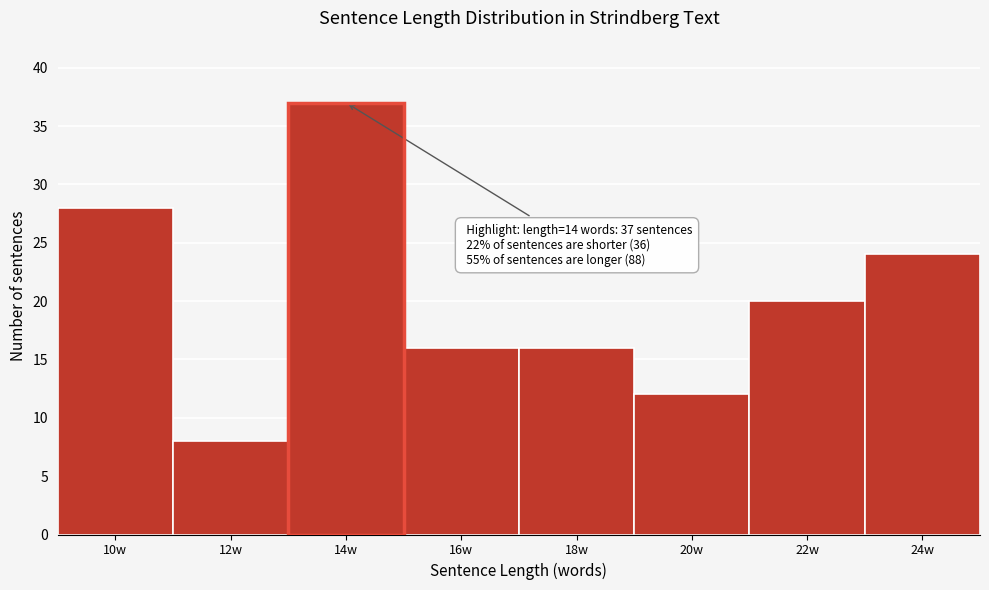

Reading right to left, list all the values displayed in this chart.

24w=24	22w=20	20w=12	18w=16	16w=16	14w=37	12w=8	10w=28